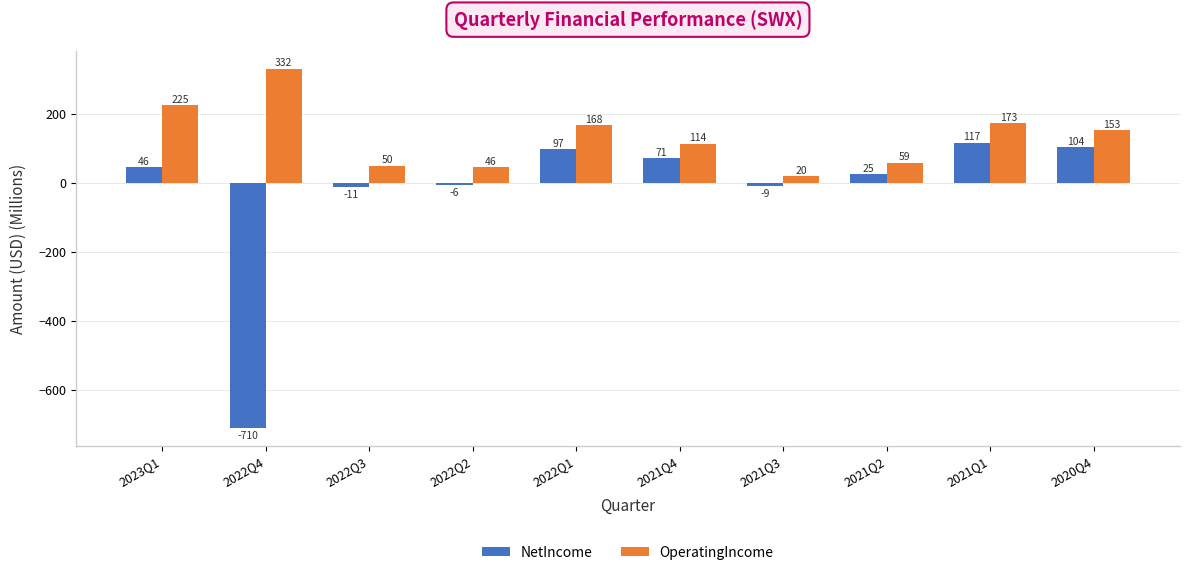

Which series has the widest spread of values?

NetIncome